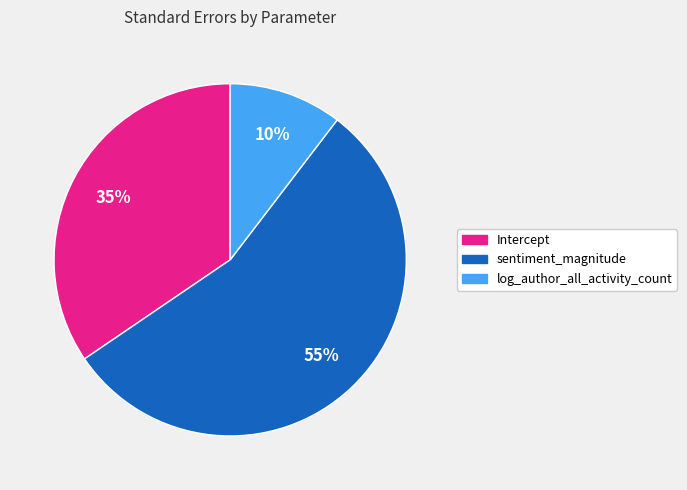

Combined, do log_author_all_activity_count and Intercept account for over 50%?

No